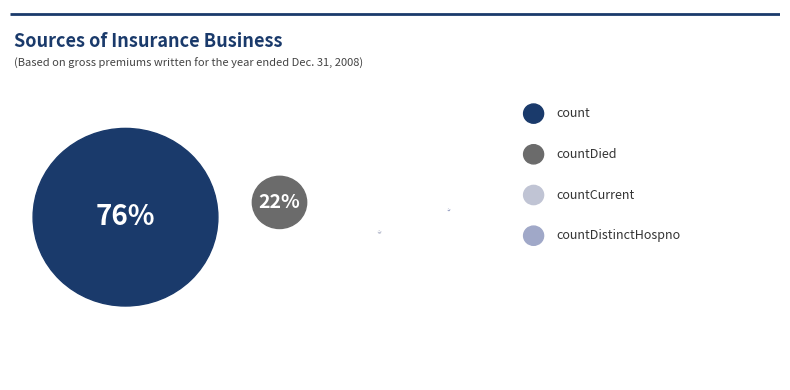

Which slice represents more than half of the pie?

count